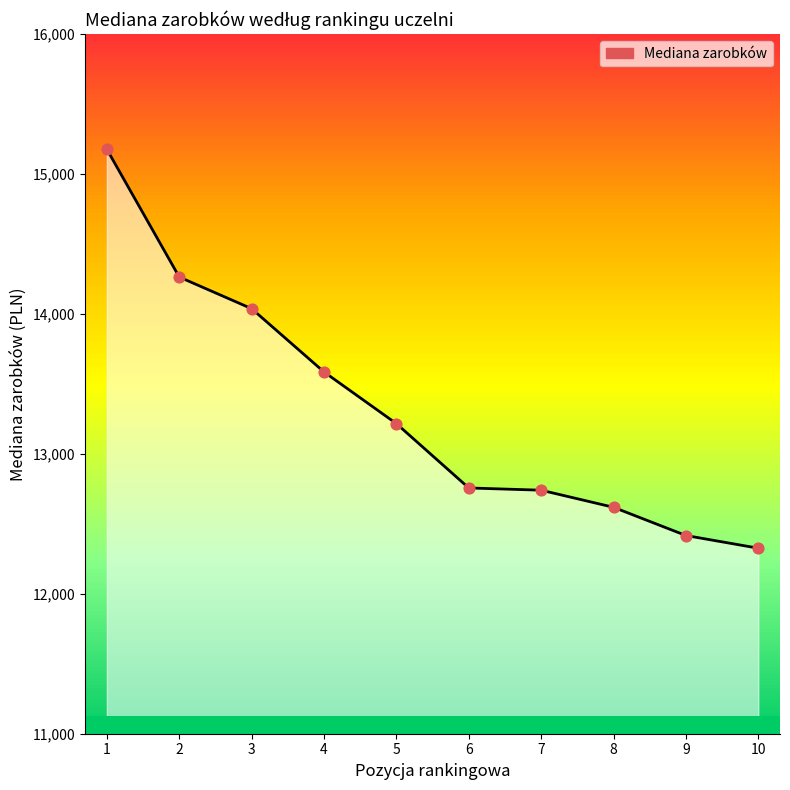

Approximately how many times larger is the value at 10 compared to 8?

1.0